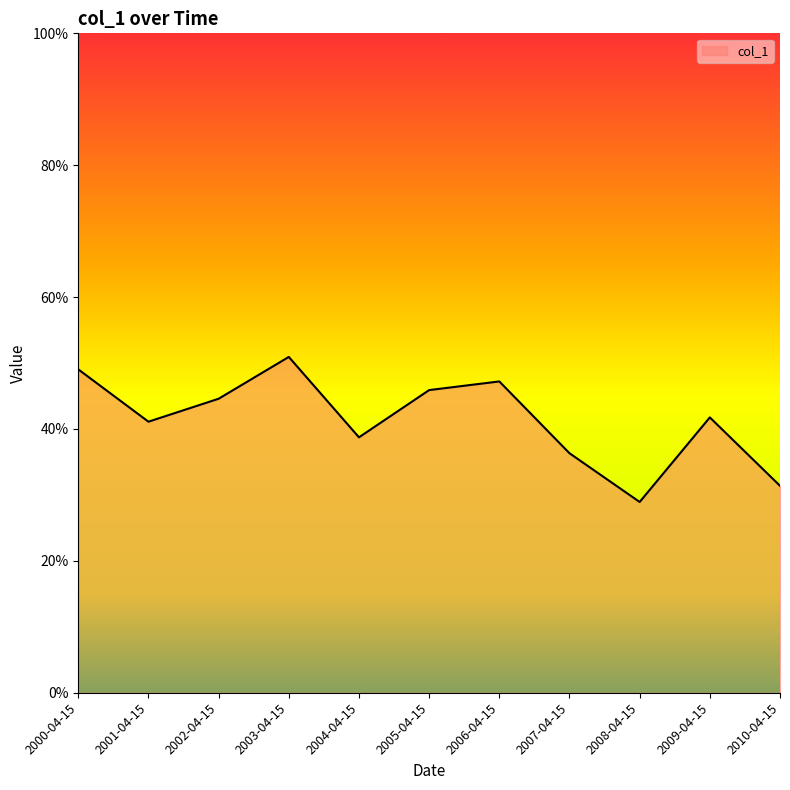

Does the chart display data point markers on the line(s)?

No